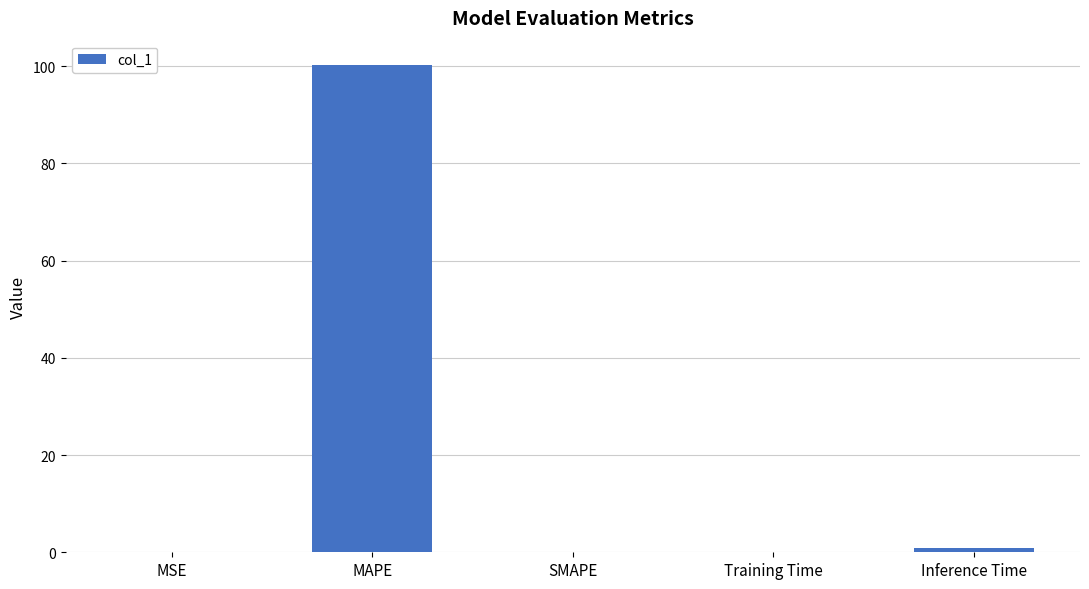

What is the sum of all values?

101.3